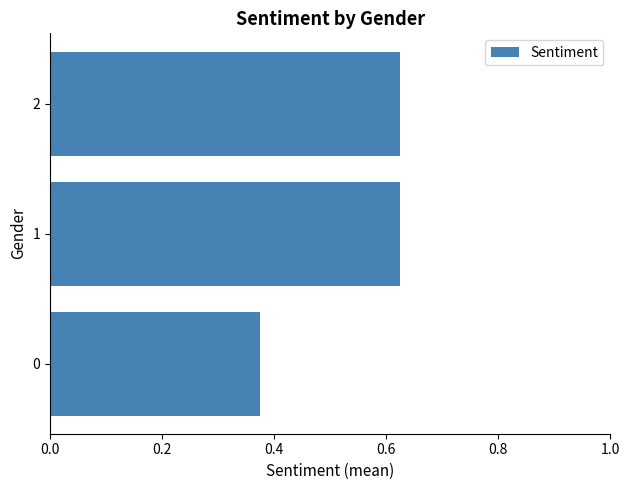

Are the bars horizontal?

Yes